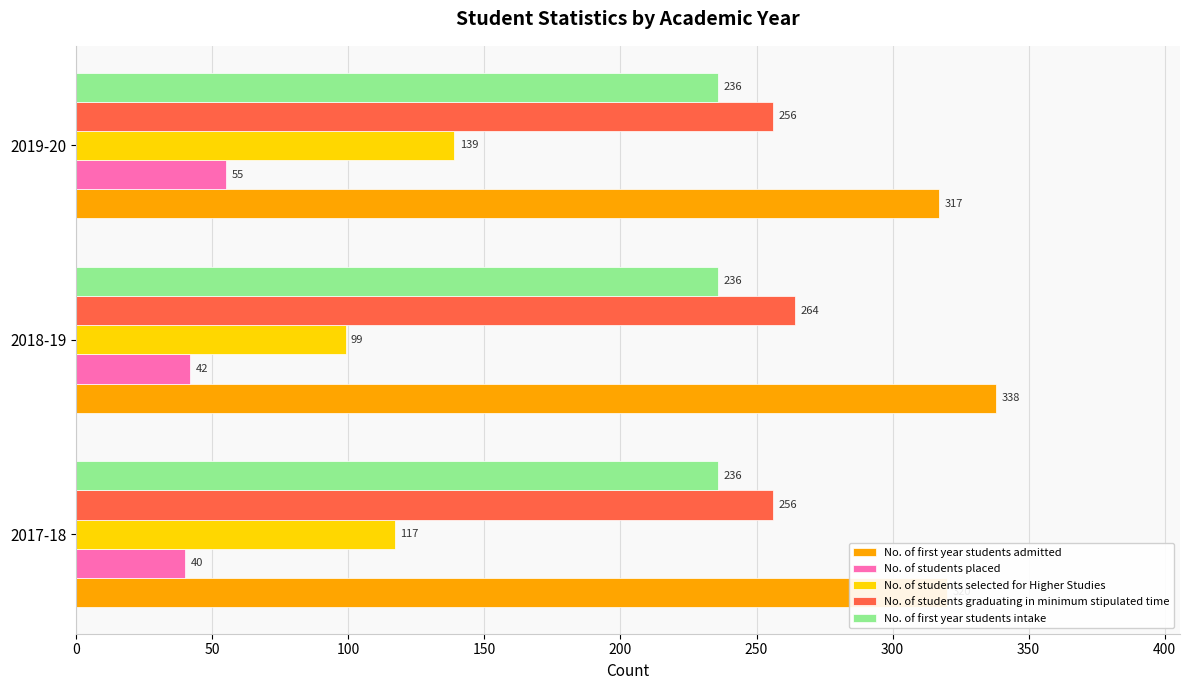

Which category has the highest value across all series?

2018-19